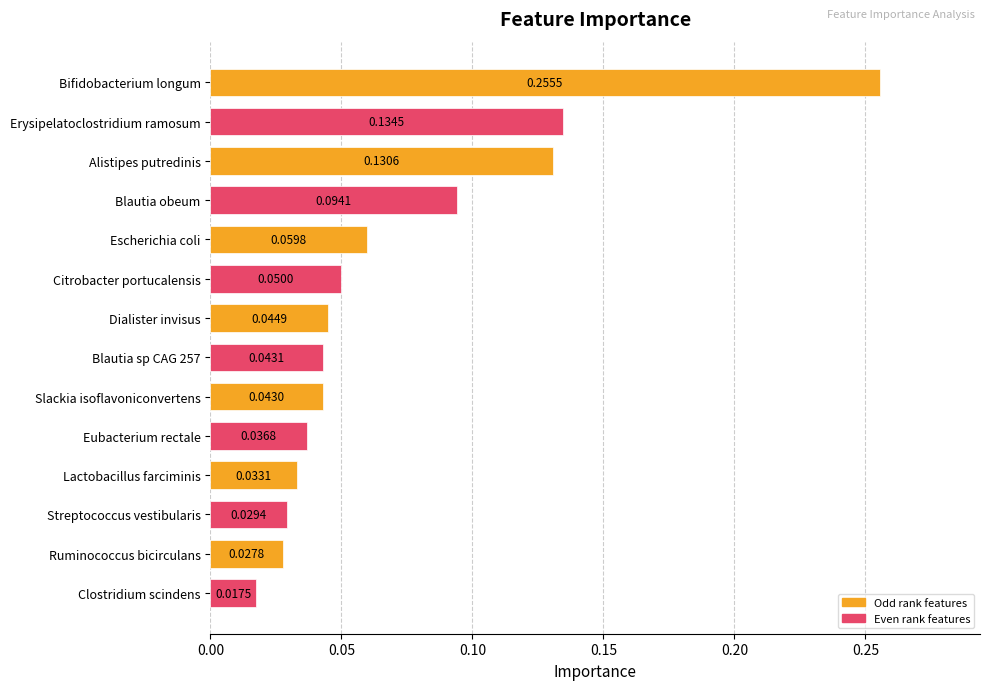

How many categories are shown in the chart?

14